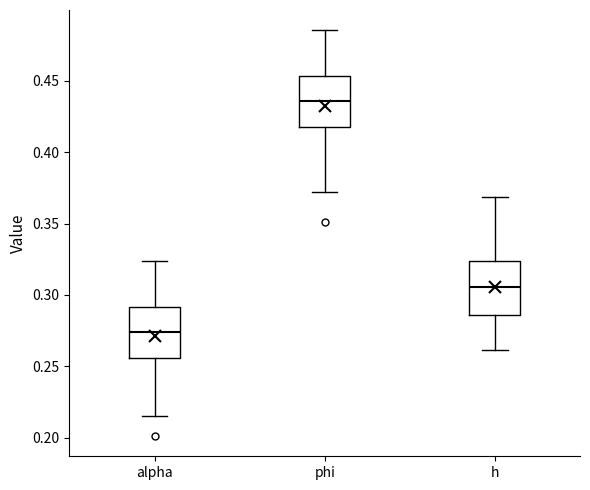

Which box has the lowest median line?

alpha